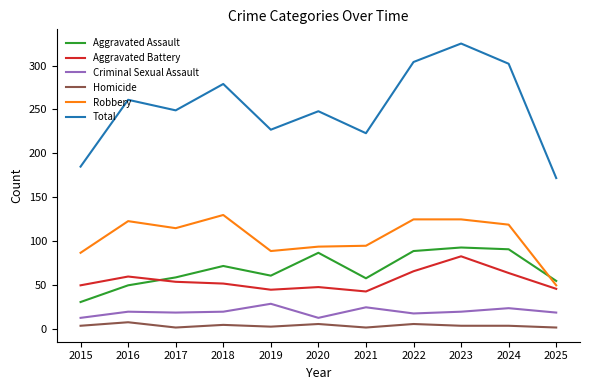

What is the difference between the second highest and minimum values in the Total series?

132